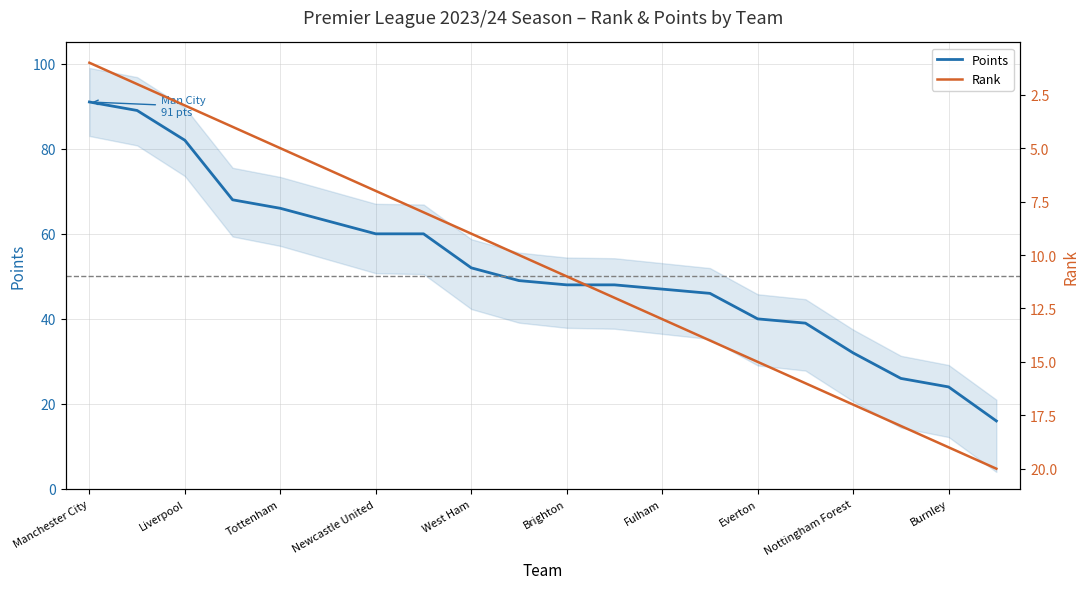

Which category has the lowest value in the Points series?

19